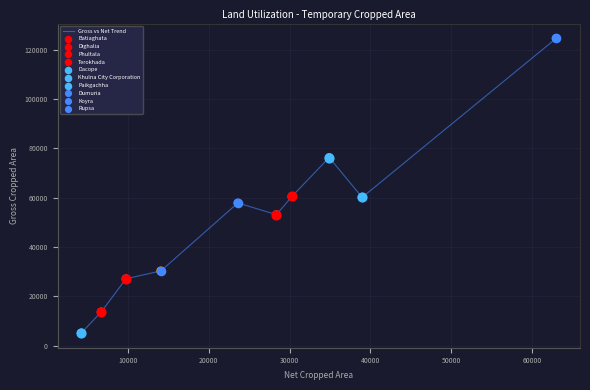

What is the maximum value shown in the chart?

124610